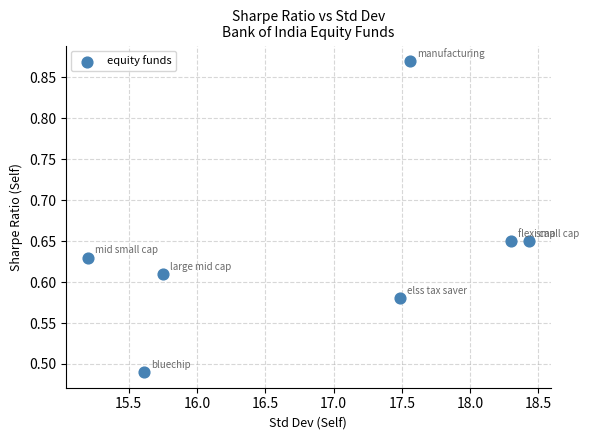

What is the range of X values (max minus min)?

3.2